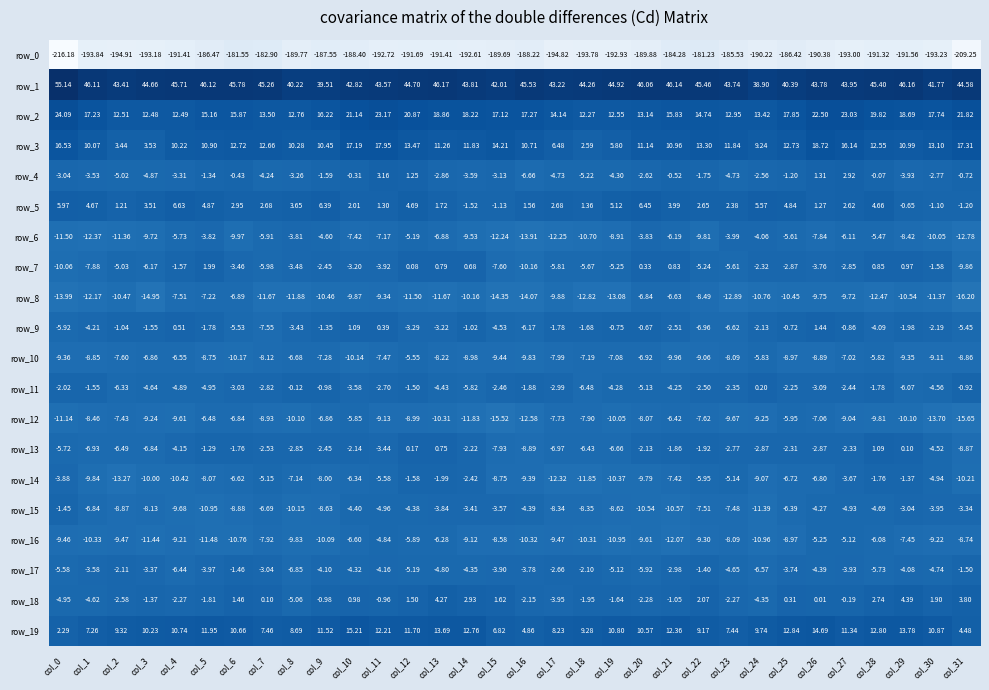

At which category is the sum across all series the highest?

col_12